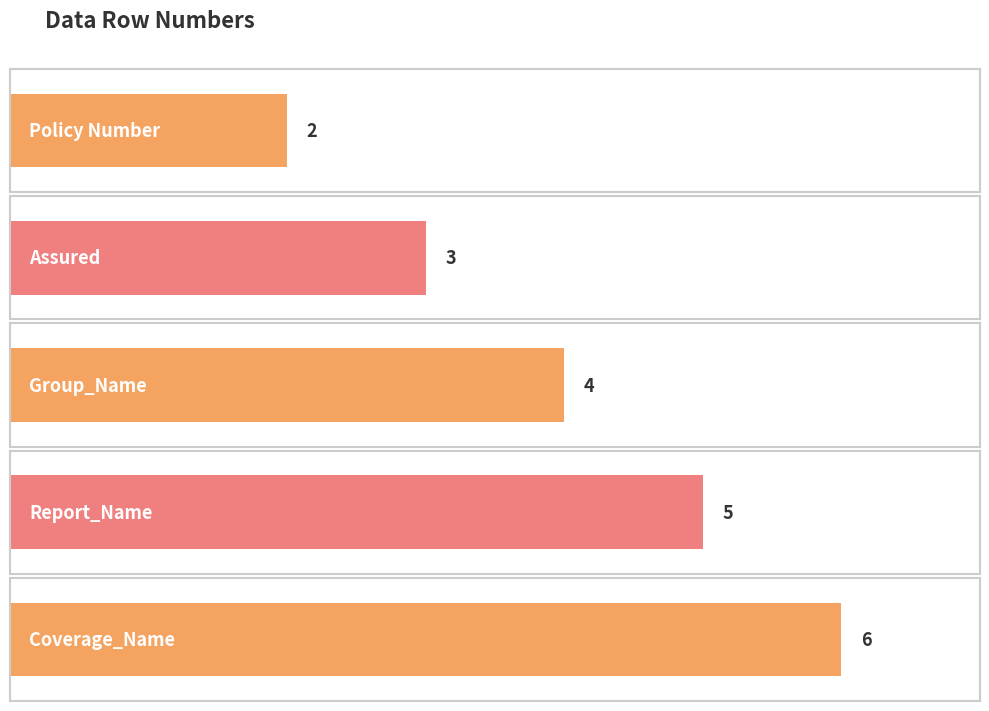

How many categories are shown in the chart?

5